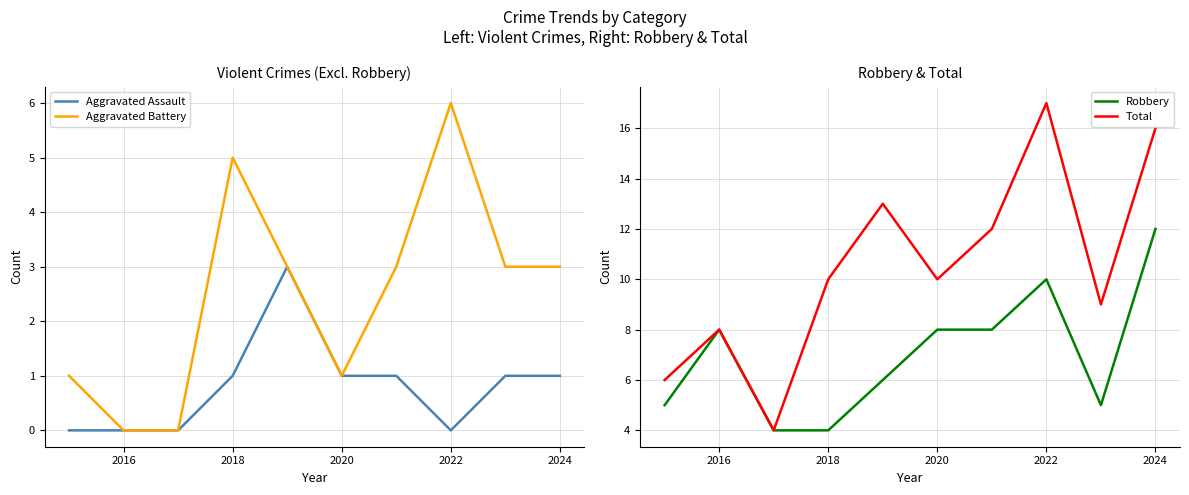

What is the highest value of the Aggravated Battery series?

6